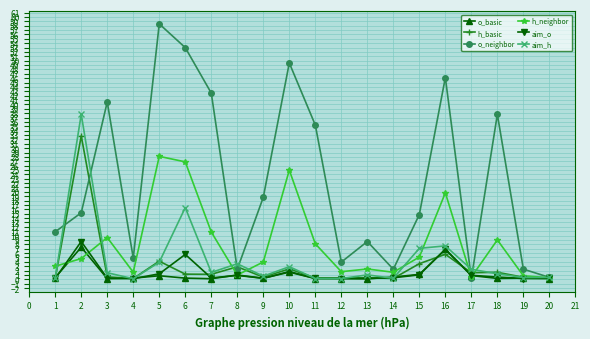

How many lines are shown in the chart?

6